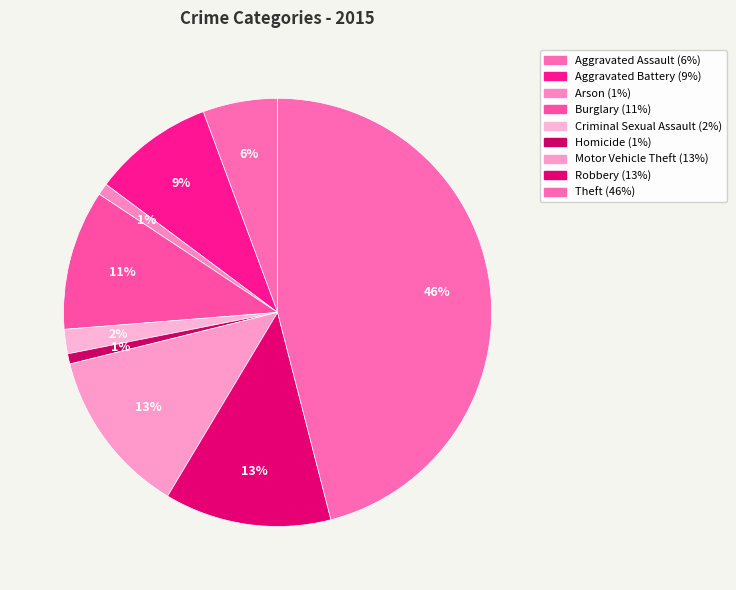

Rank the categories by value from lowest to highest.

Homicide, Arson, Criminal Sexual Assault, Aggravated Assault, Aggravated Battery, Burglary, Motor Vehicle Theft, Robbery, Theft